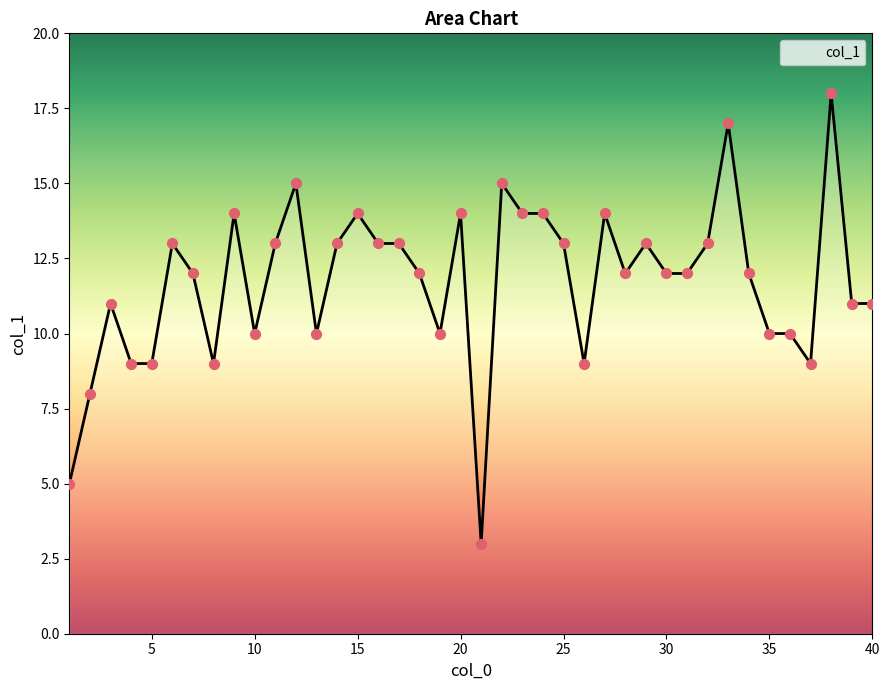

What is the difference between the maximum and minimum values?

15